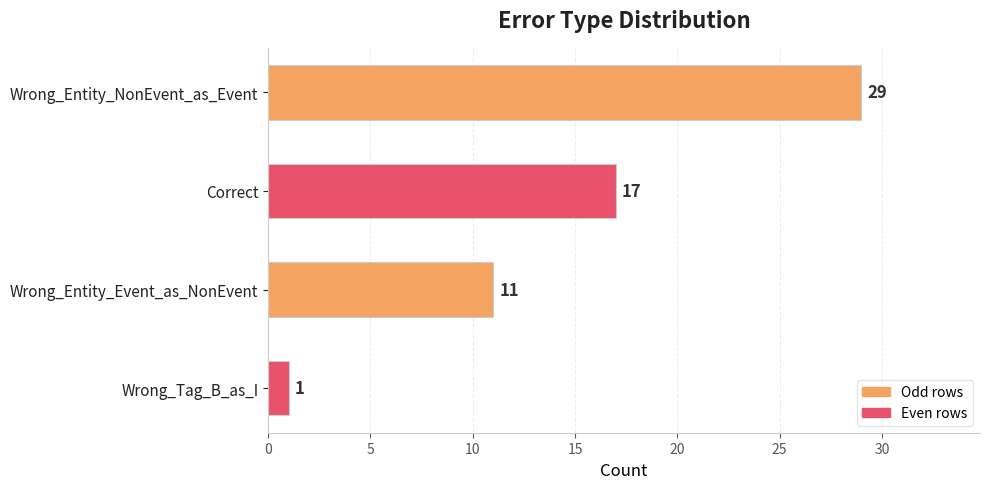

What is the greatest value displayed?

29